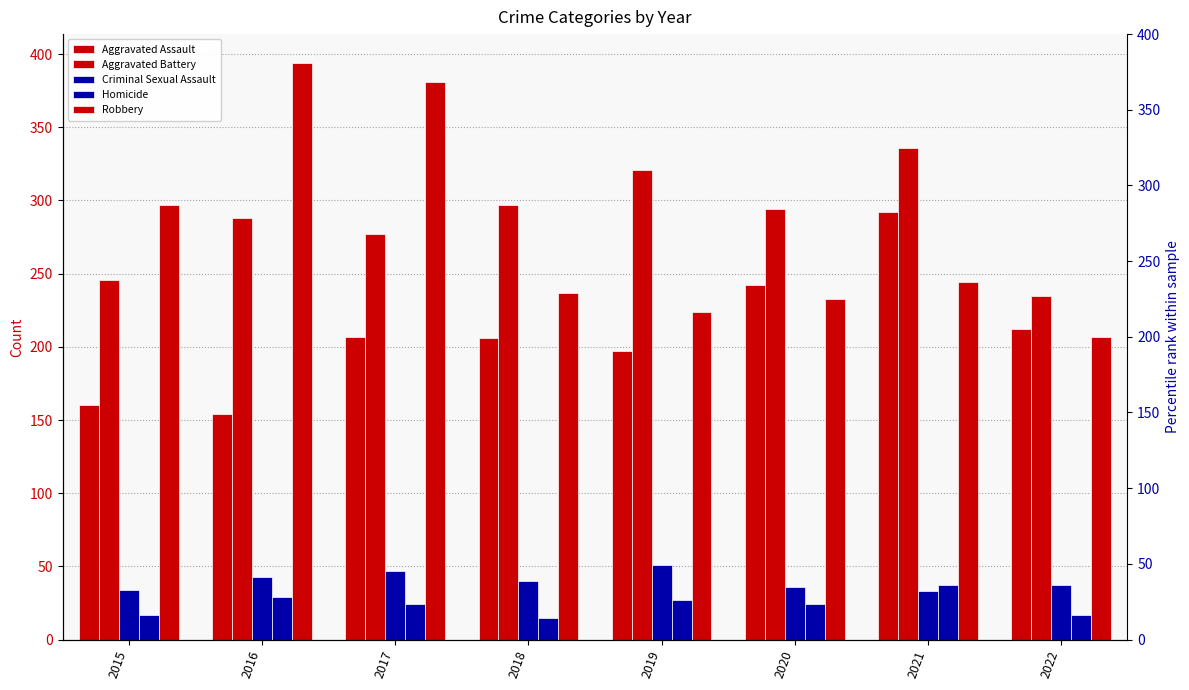

Reading left to right, transcribe all the data shown in this chart.

Aggravated Assault: 2015=160	2016=154	2017=207	2018=206	2019=197	2020=242	2021=292	2022=212
Aggravated Battery: 2015=246	2016=288	2017=277	2018=297	2019=321	2020=294	2021=336	2022=235
Criminal Sexual Assault: 2015=34	2016=43	2017=47	2018=40	2019=51	2020=36	2021=33	2022=37
Homicide: 2015=17	2016=29	2017=24	2018=15	2019=27	2020=24	2021=37	2022=17
Robbery: 2015=297	2016=394	2017=381	2018=237	2019=224	2020=233	2021=244	2022=207